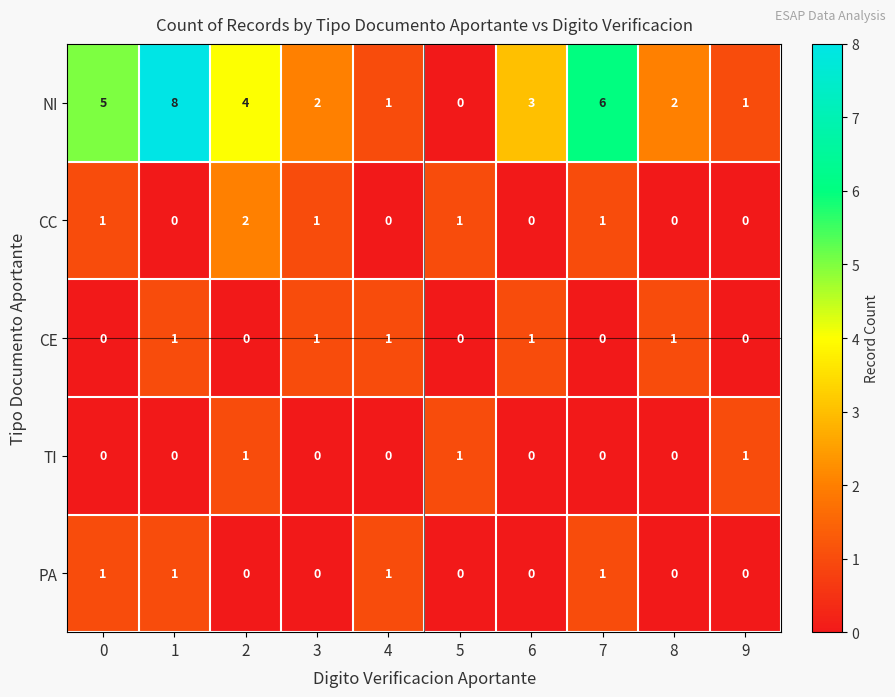

At which category is the sum across all series the highest?

1